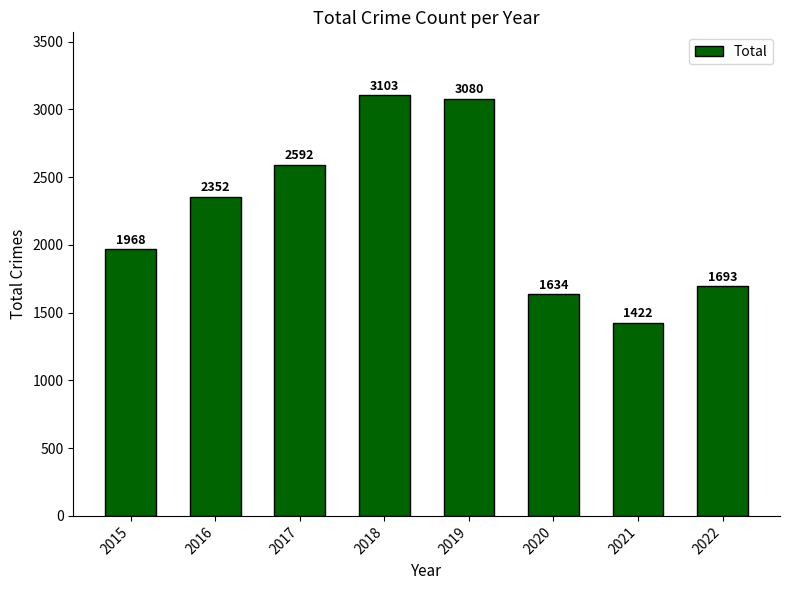

At which label is the value closest to 2262?

2016